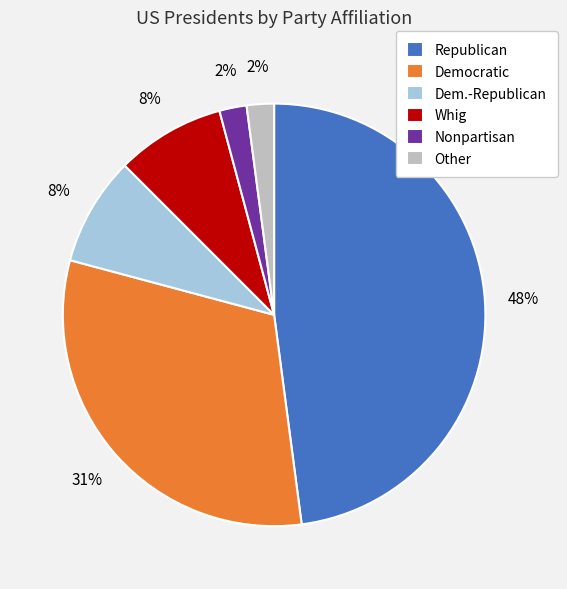

To the nearest percent, what percentage of the pie is Nonpartisan?

2%